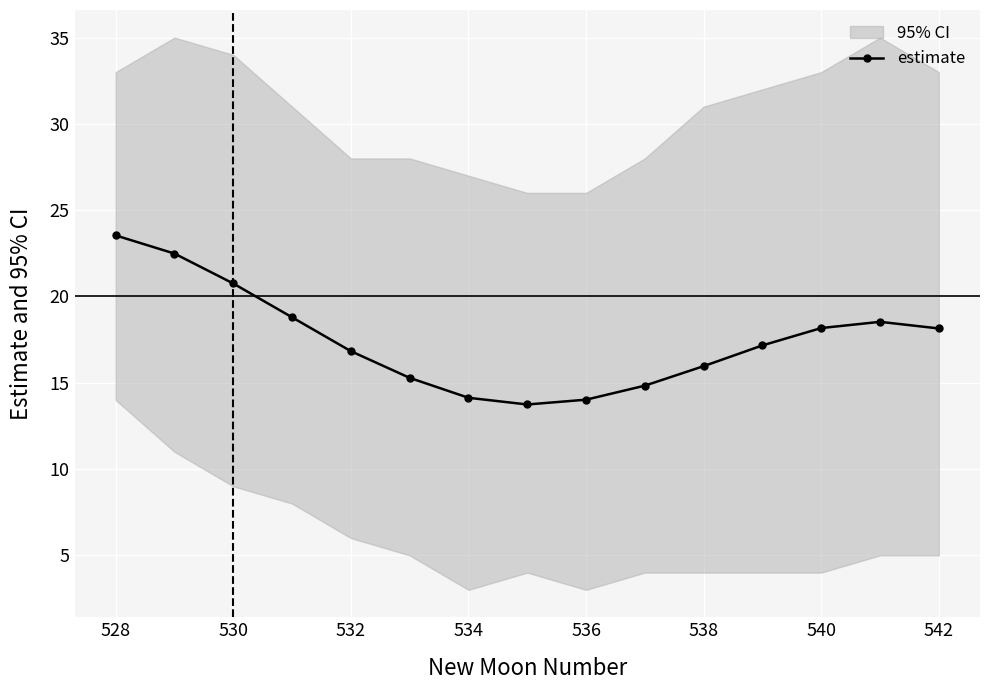

True or false: estimate has a value of 14.1 at 534.

True